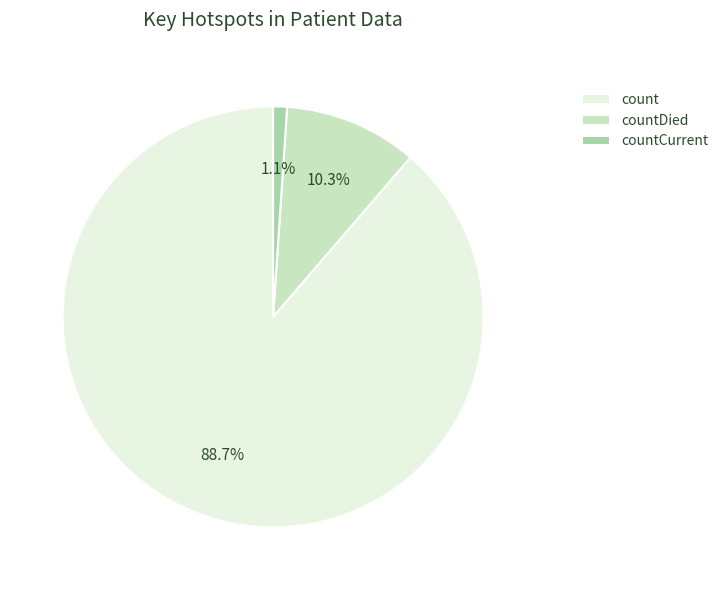

To the nearest percent, what portion does countCurrent represent?

1%